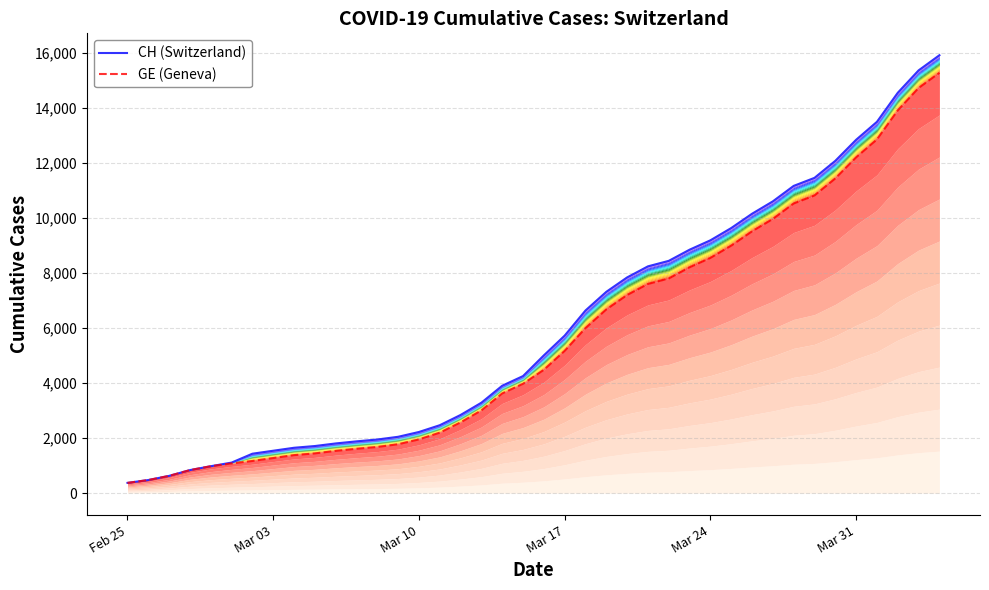

Rank the series by their average value, from lowest to highest.

GE (Geneva), CH (Switzerland)